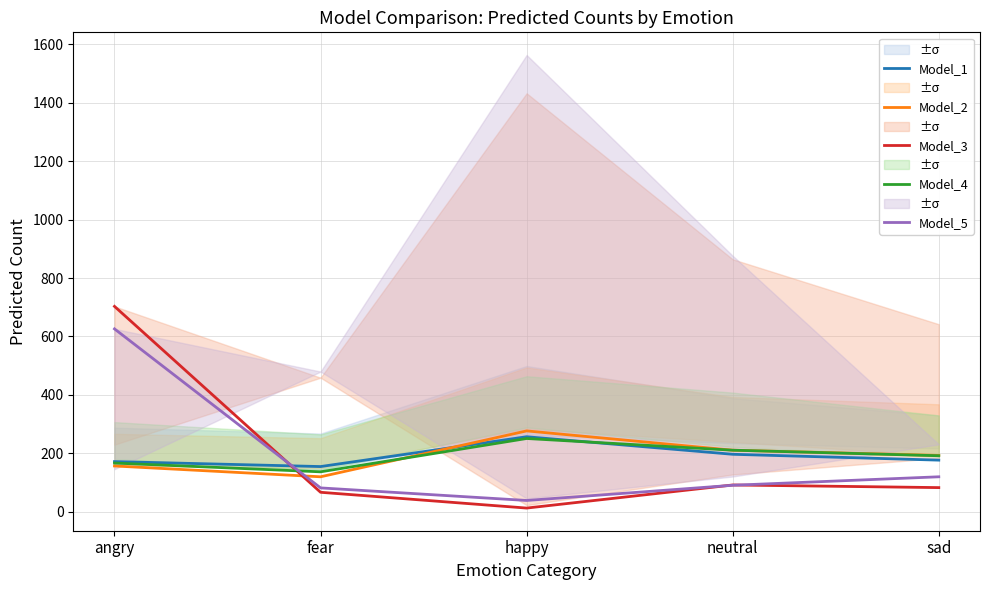

The value of Model_5 at neutral is 133. True or false?

False